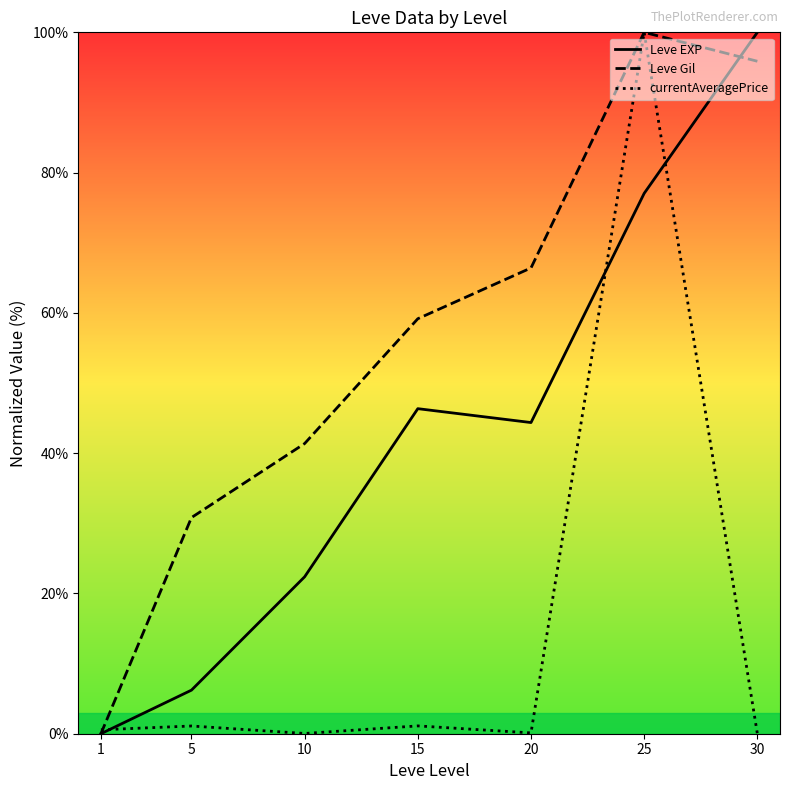

What is the total value across all series at 10?

63.8